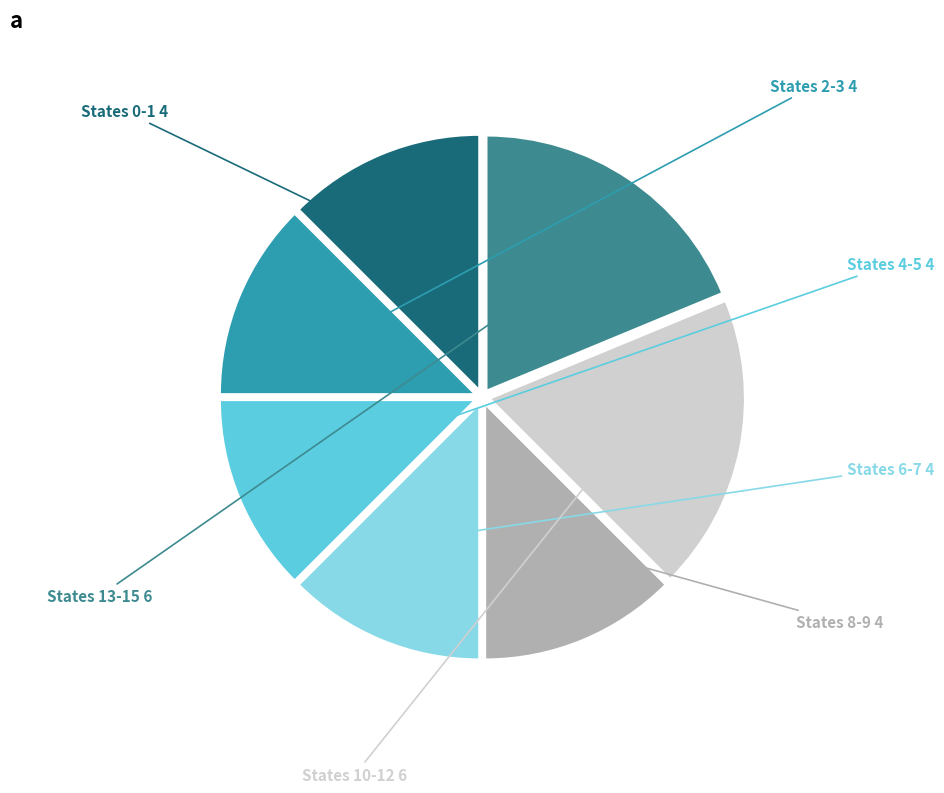

Approximately how many times larger is the value at States 2-3 compared to States 8-9?

1.0